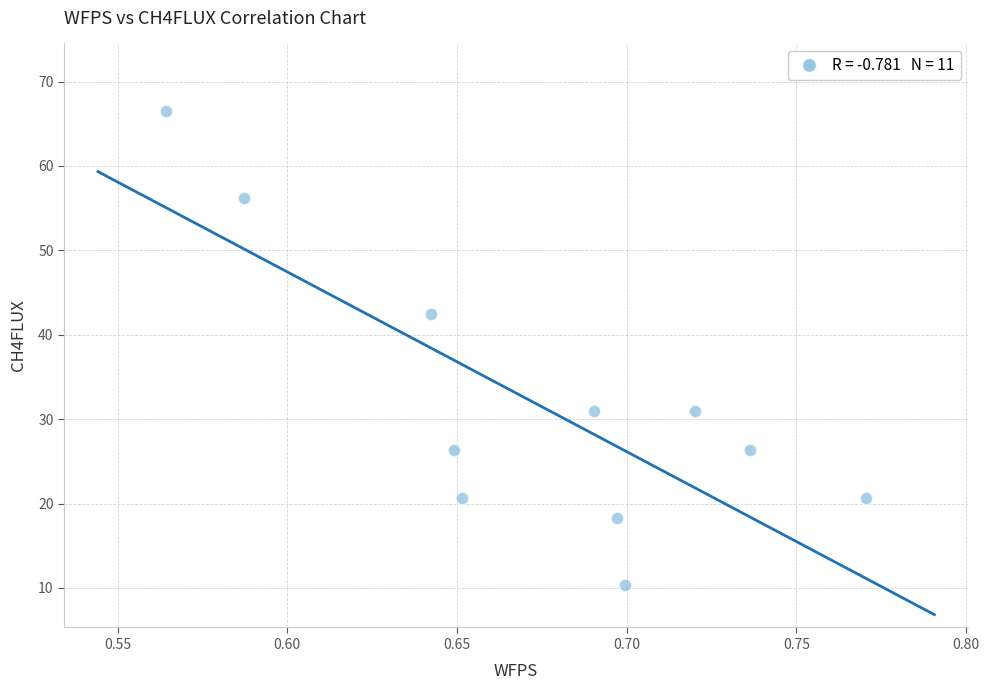

What Y value in the scatter plot is closest to 38?

42.4